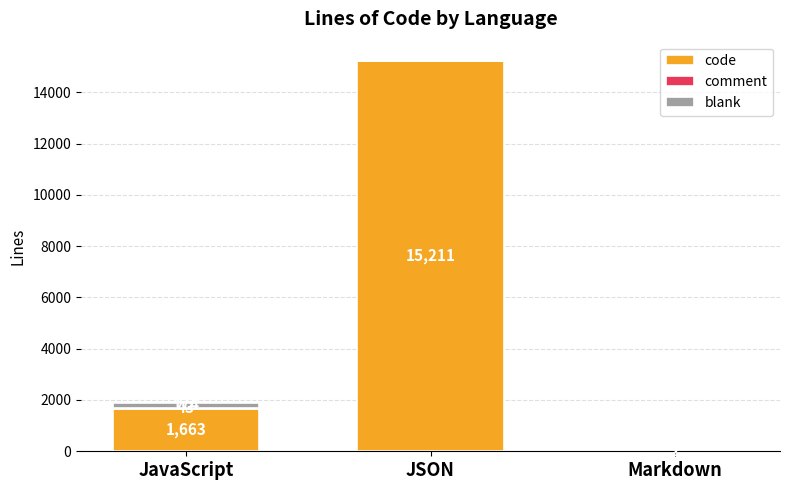

Is it true that code equals 2650 at JavaScript?

False